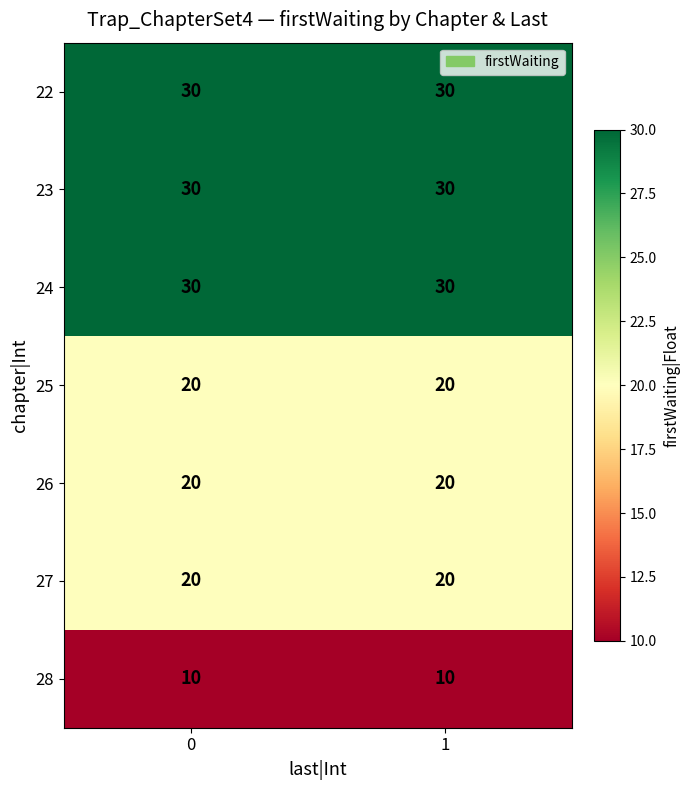

What is the maximum value shown in the chart?

30